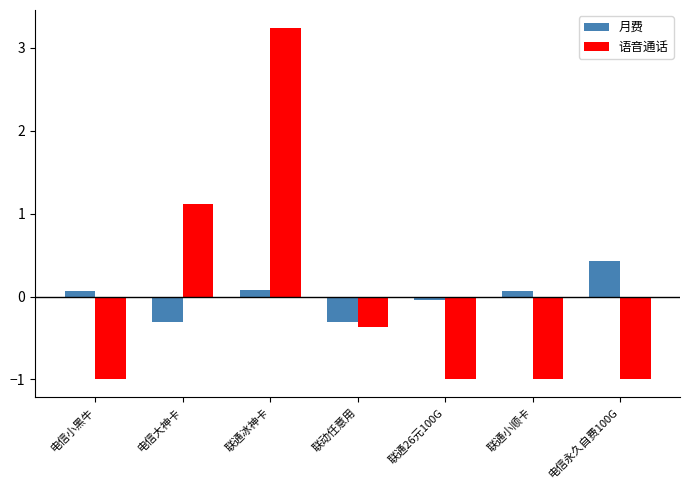

How many values in the 月费 series are below 0?

3